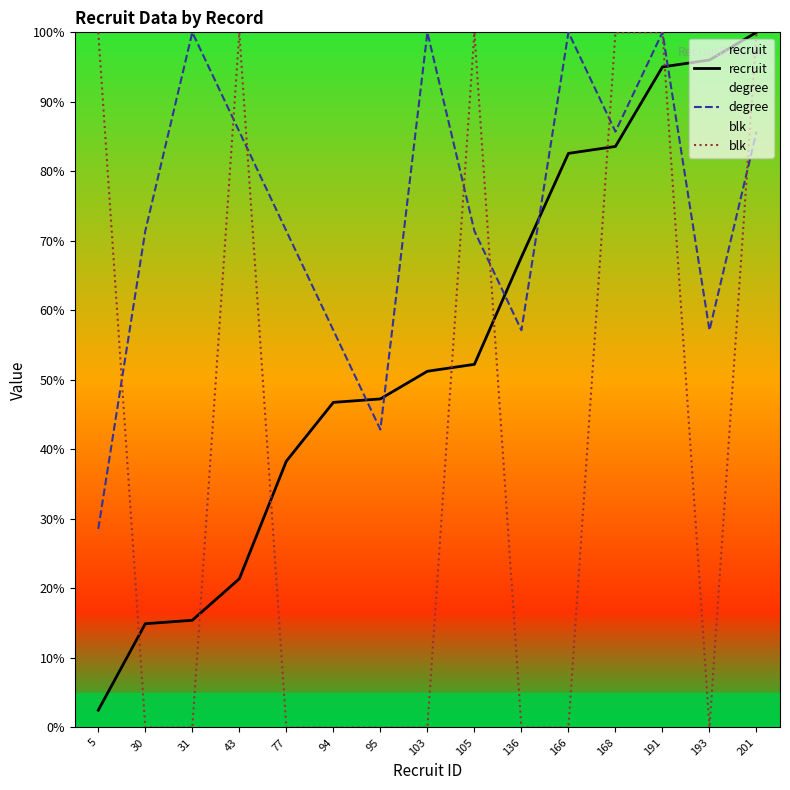

Is it true that degree equals 71.4 at 77?

True